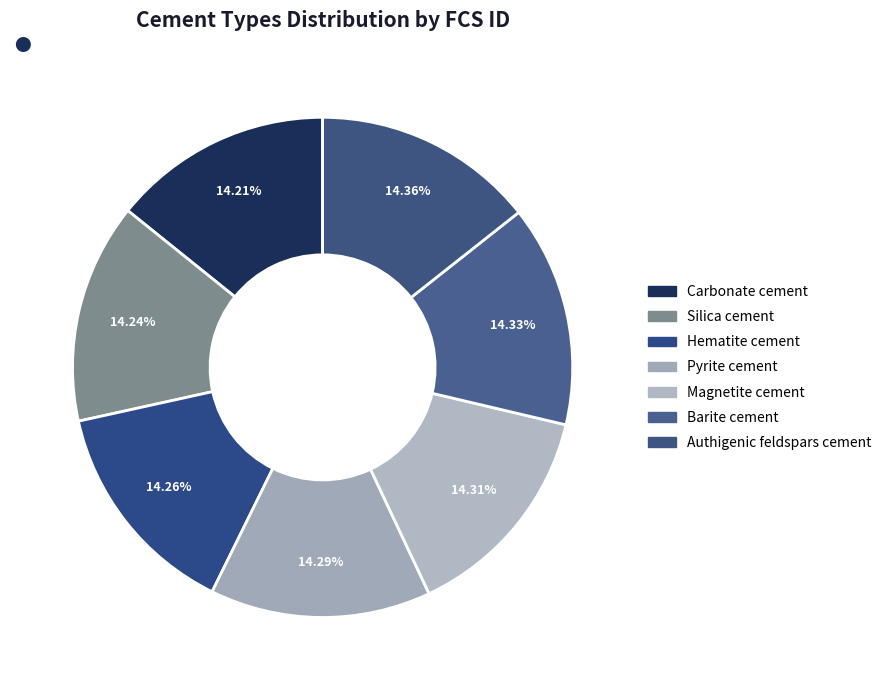

Does Silica cement account for over 50% of the chart?

No